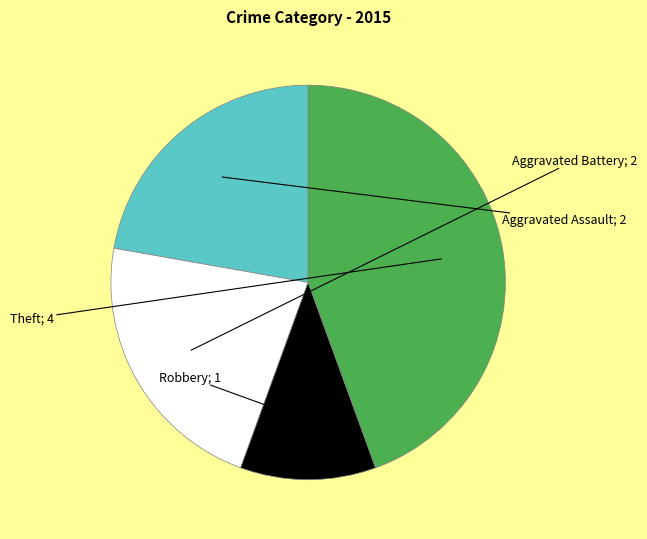

Does any single category account for the majority?

No